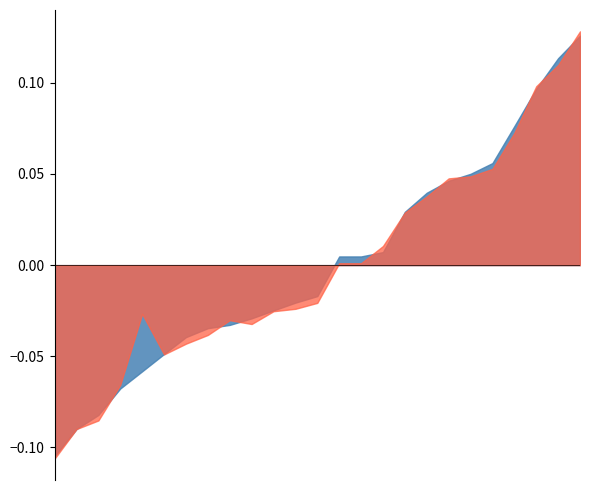

Where is the first local maximum for accuracy?

4